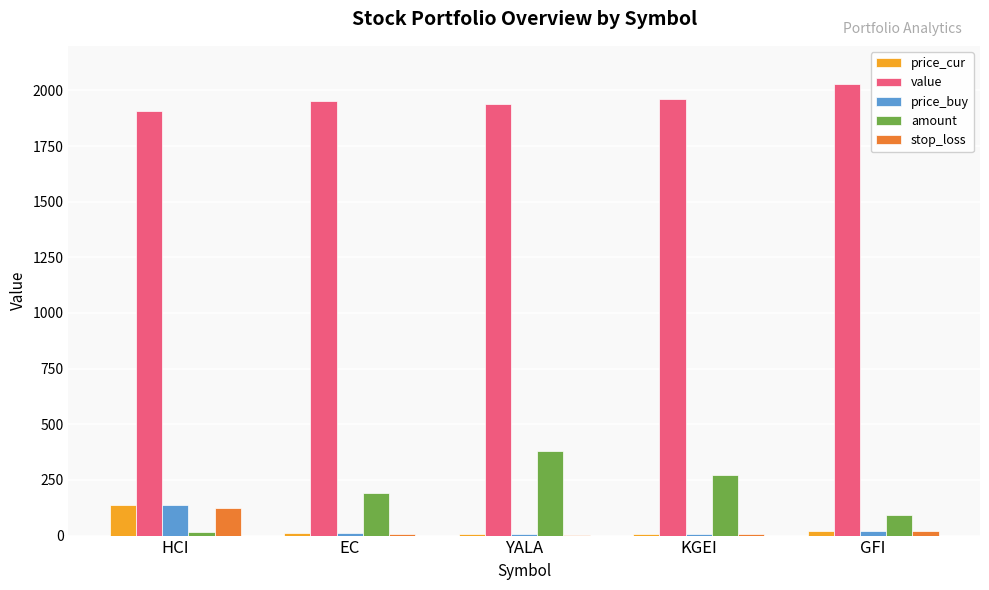

Count the number of categories in the chart.

5